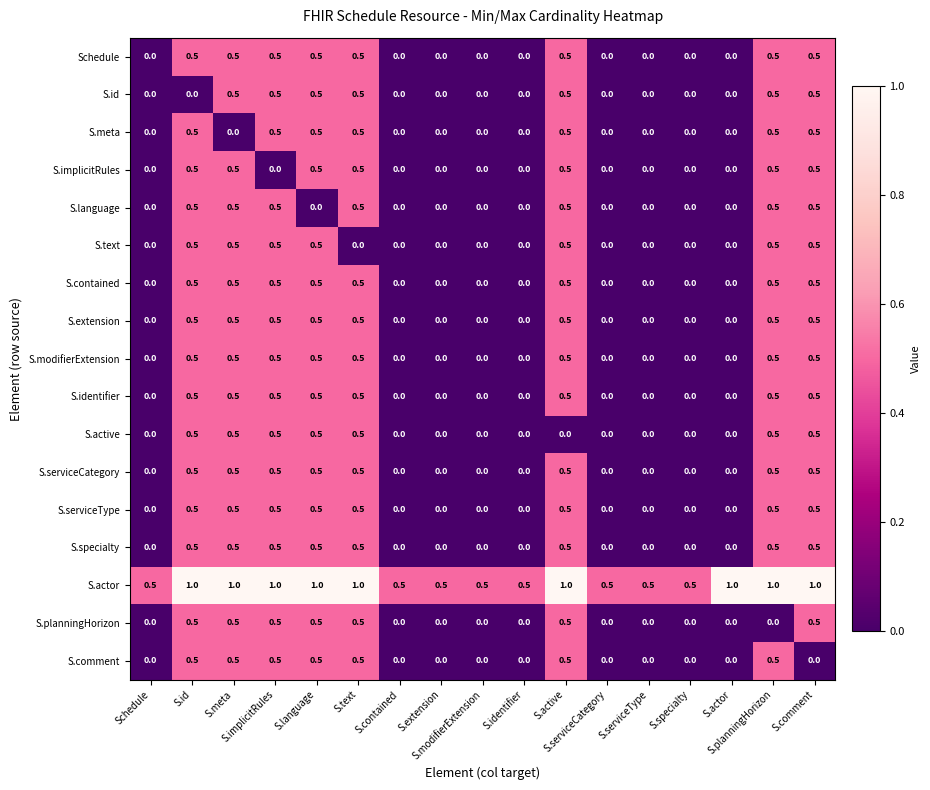

Which label corresponds to the smallest value in the chart?

Schedule